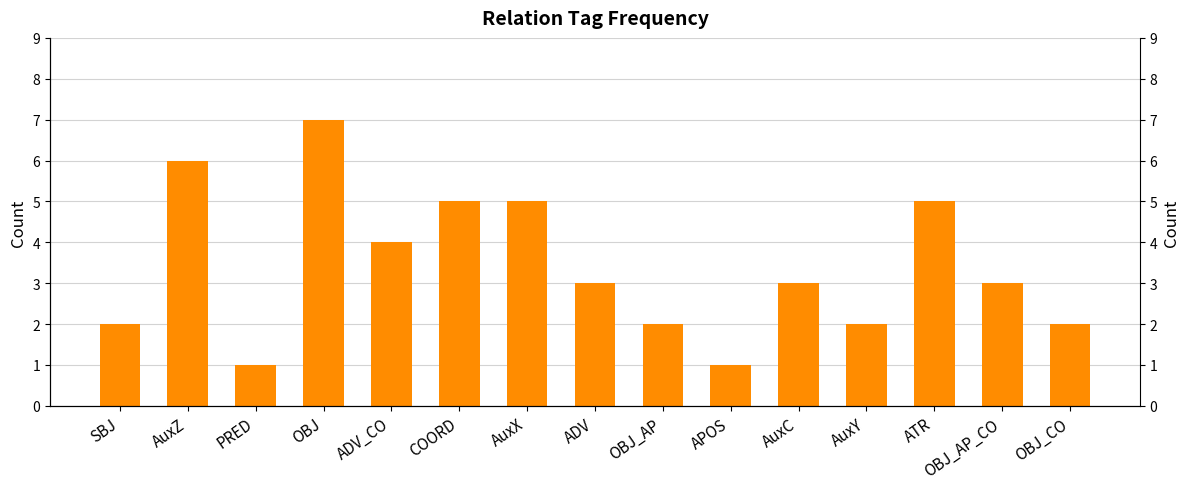

How many values are below 3?

6